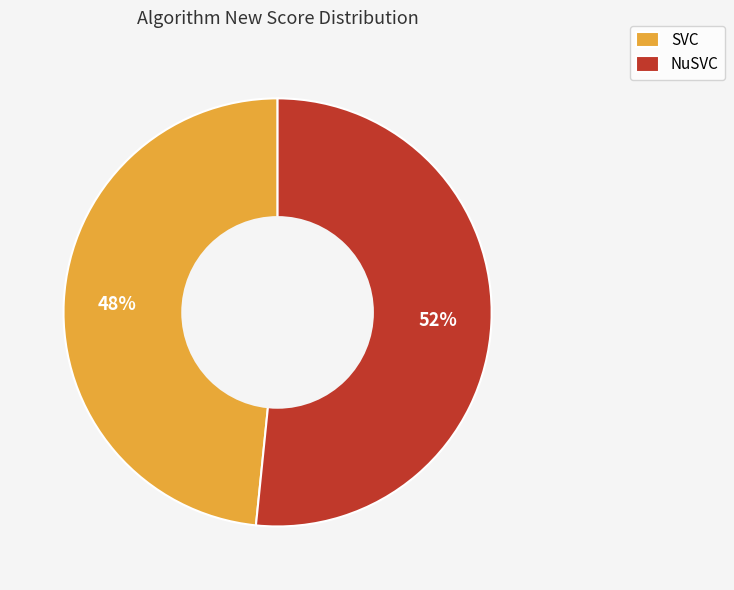

Is it true that SVC is 48% of the pie?

True